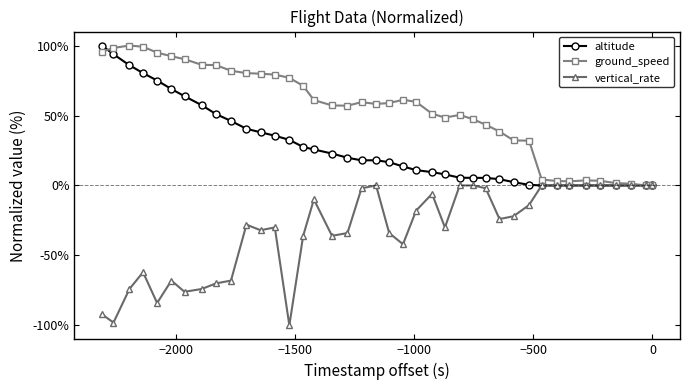

What is the smallest value displayed?

-100.0